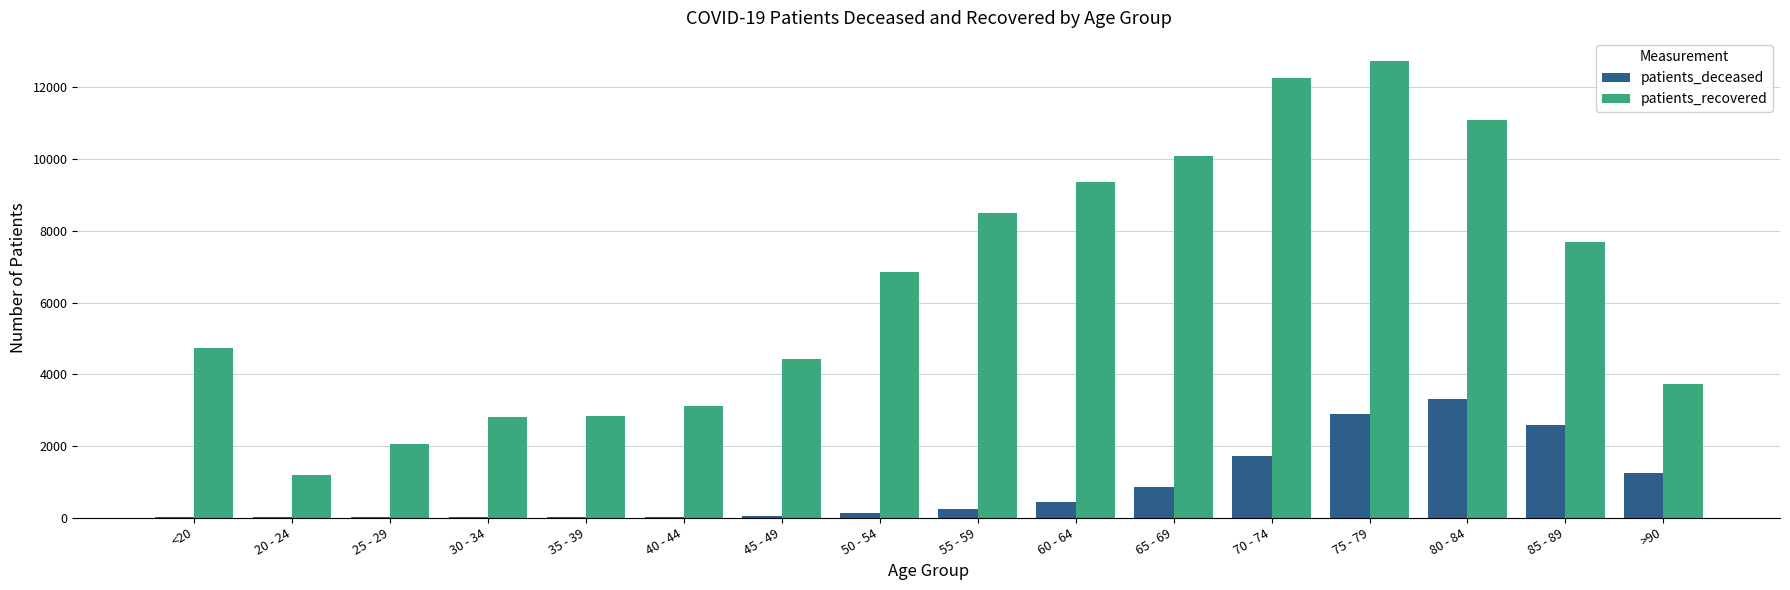

At which category is the sum across all series the highest?

75 - 79